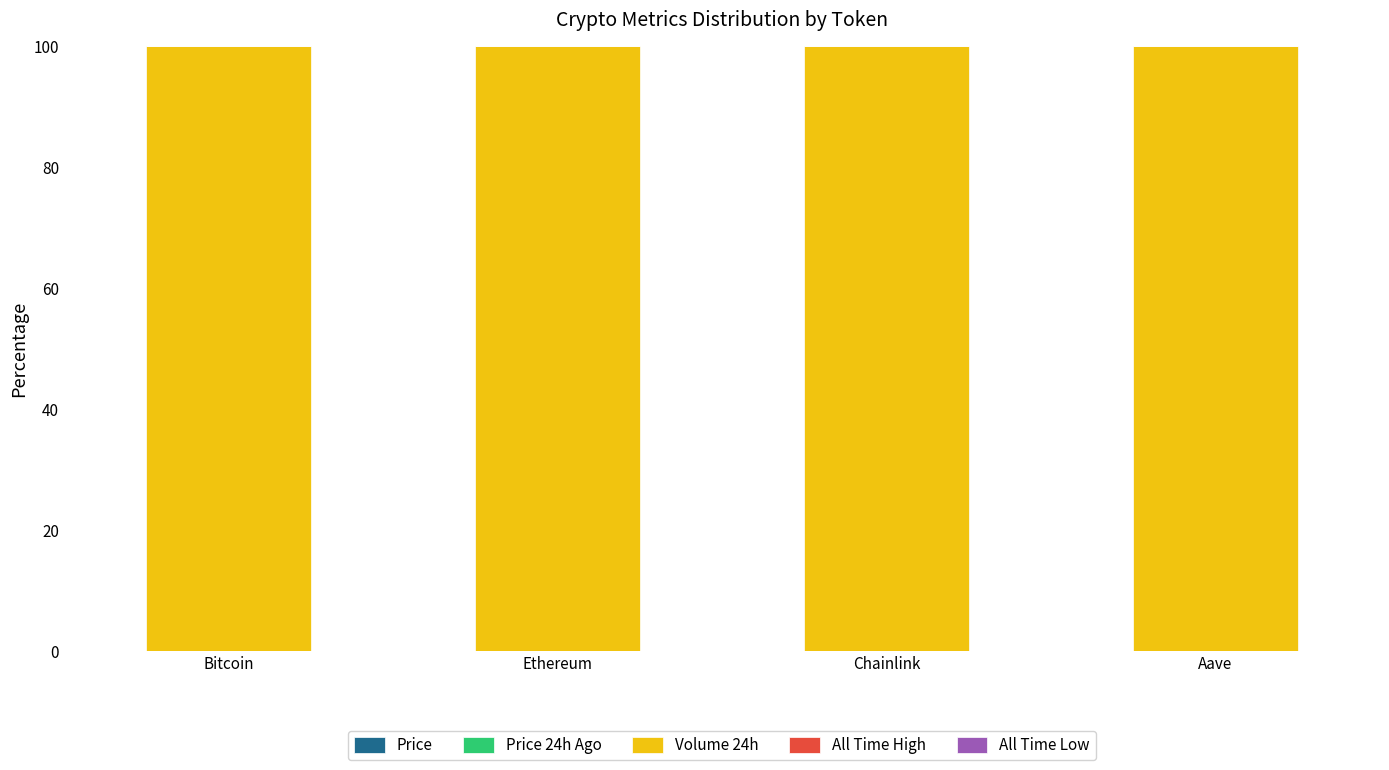

Count the number of data series in this chart.

5